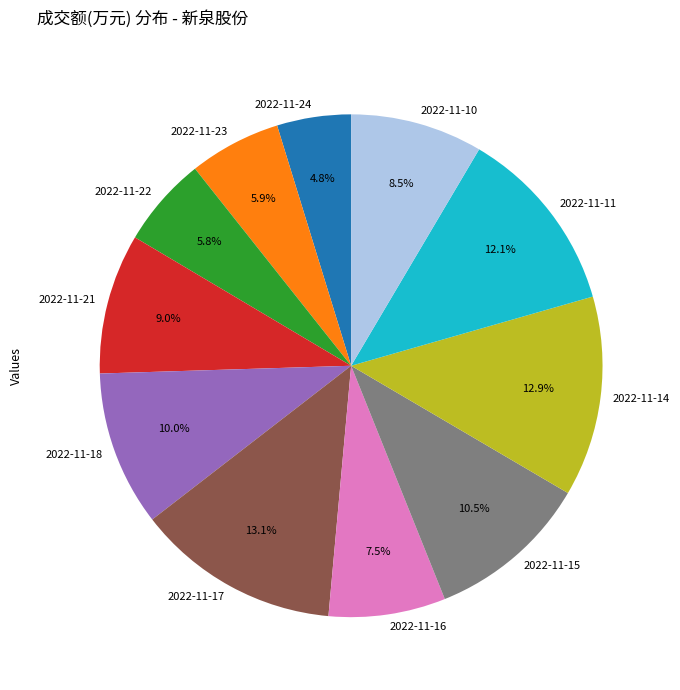

Which category has the smallest portion of the pie?

2022-11-24